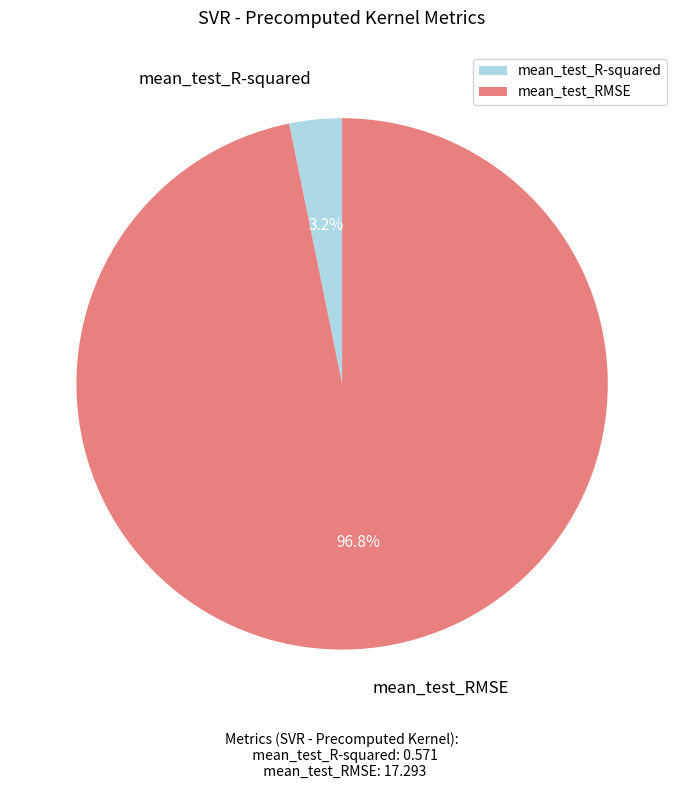

What is the smallest slice in the pie chart?

mean_test_R-squared